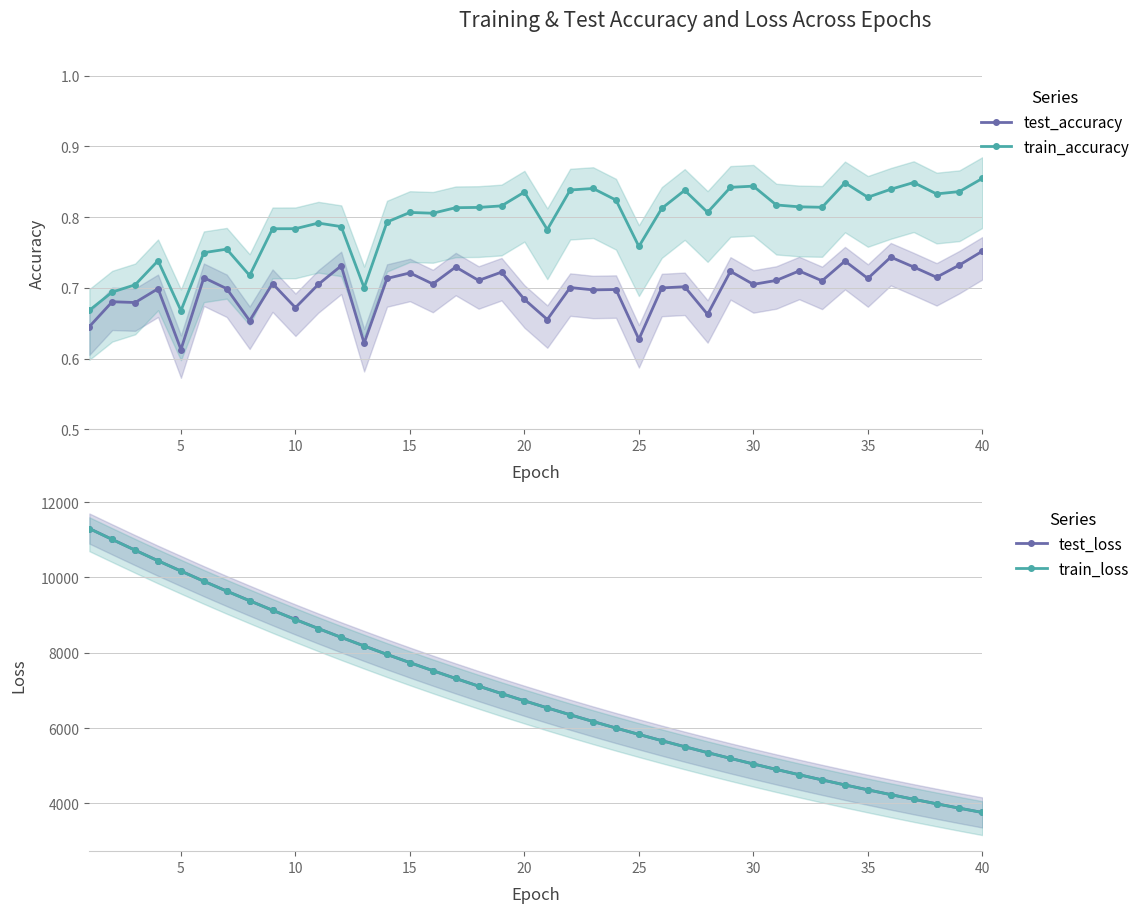

True or false: test_accuracy and test_loss intersect in this chart.

False